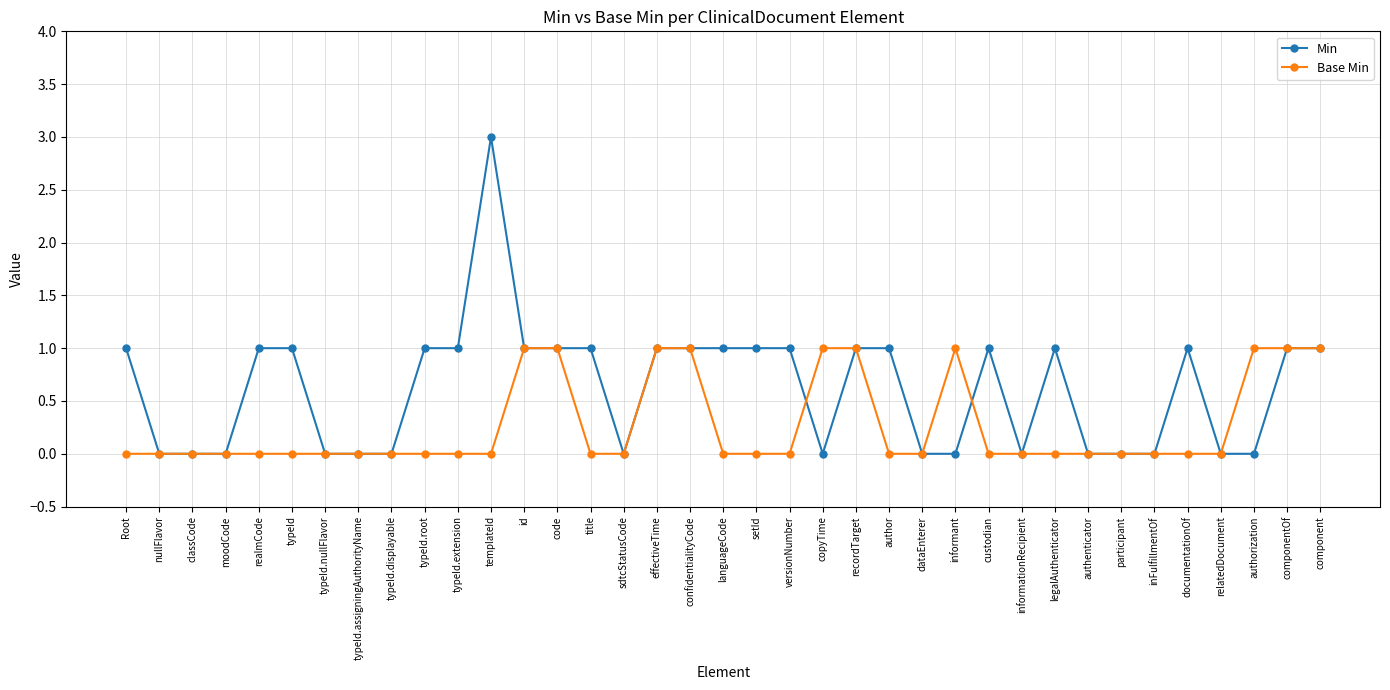

Reading left to right, extract all data points from this chart.

Min: 1	0	0	0	1	1	0	0	0	1	1	3	1	1	1	0	1	1	1	1	1	0	1	1	0	0	1	0	1	0	0	0	1	0	0	1	1
Base Min: 0	0	0	0	0	0	0	0	0	0	0	0	1	1	0	0	1	1	0	0	0	1	1	0	0	1	0	0	0	0	0	0	0	0	1	1	1